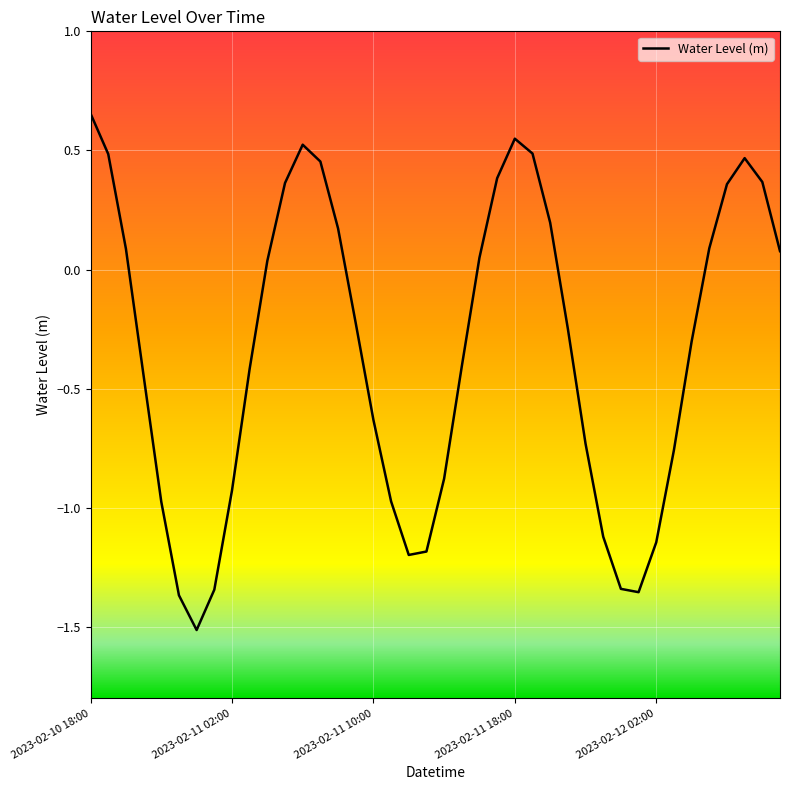

What is the difference between the maximum and minimum values?

2.2